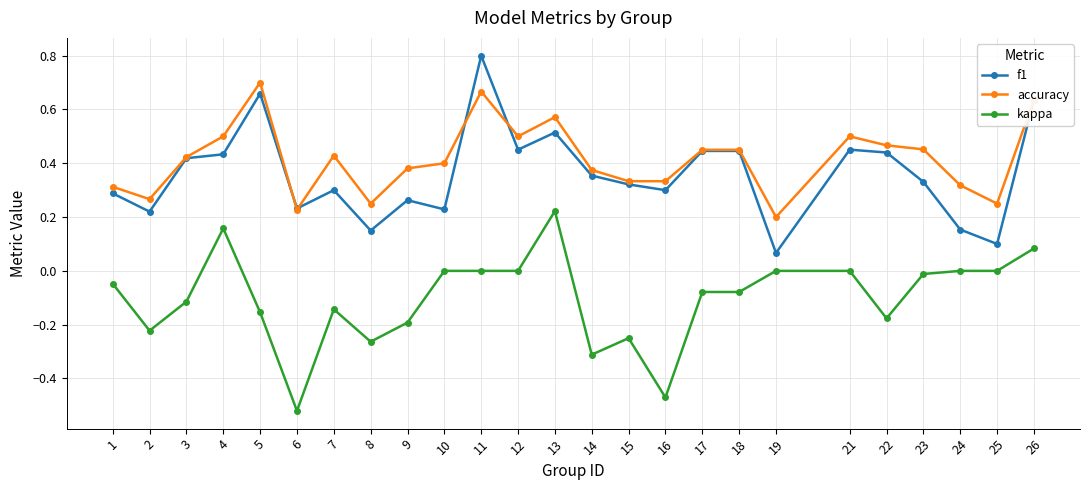

The value of accuracy at 13 is 0.3. True or false?

False